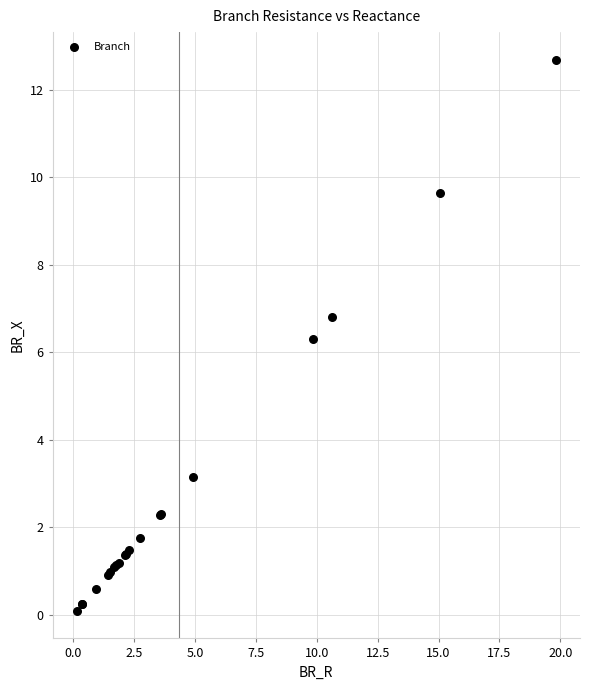

What Y value in the scatter plot is closest to 6?

6.3